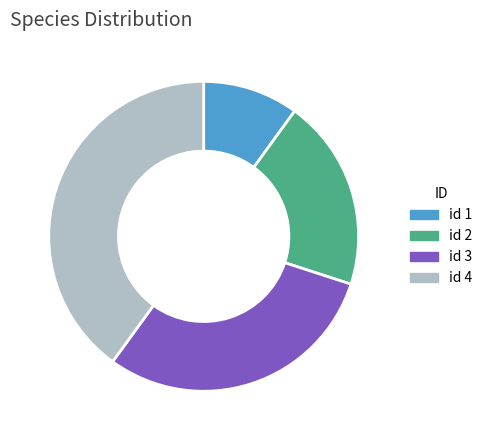

Is there any slice that represents more than half of the pie?

No